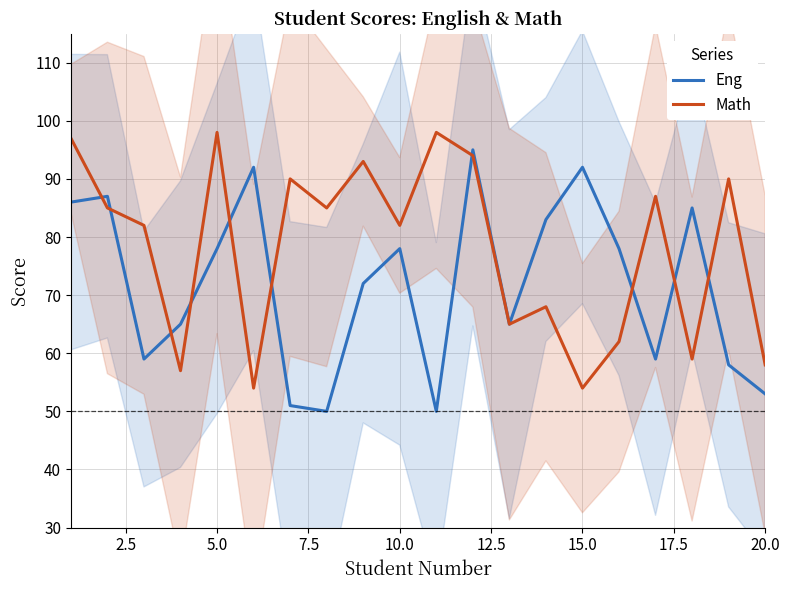

Does the chart display data point markers on the line(s)?

No